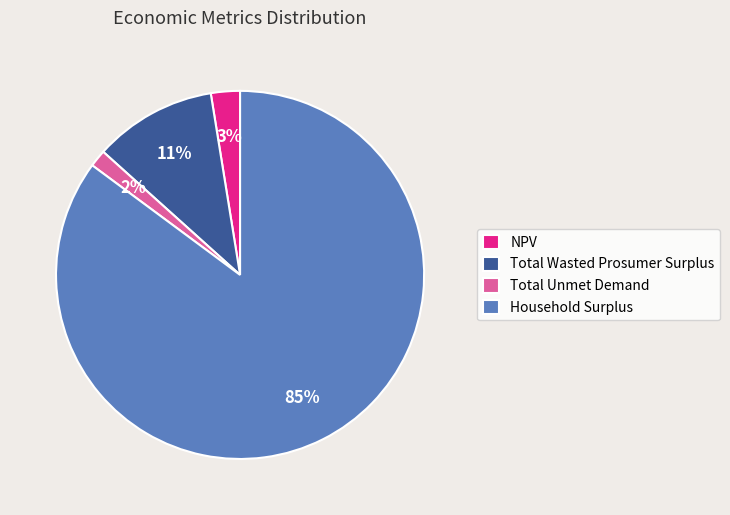

Combined, do Household Surplus and NPV account for over 50%?

Yes